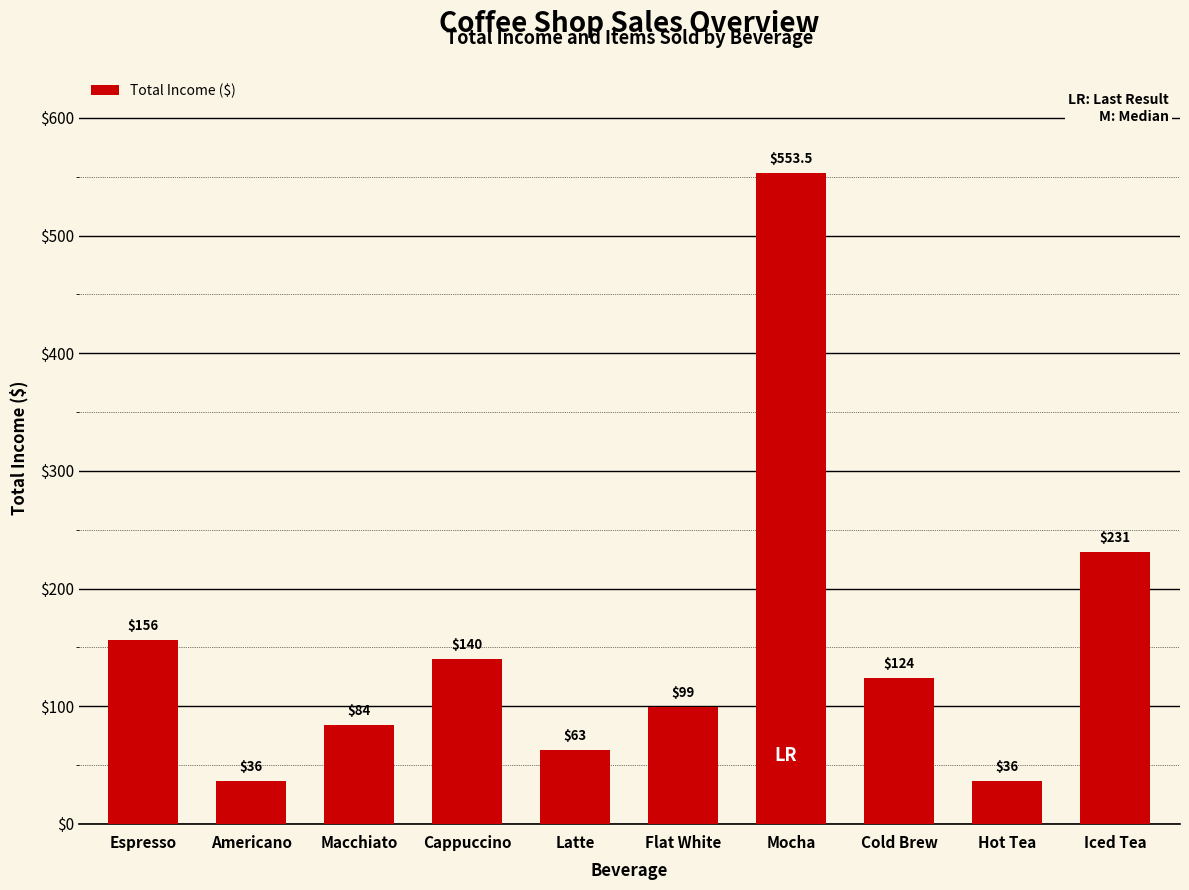

What is the sum of all values?

1522.5